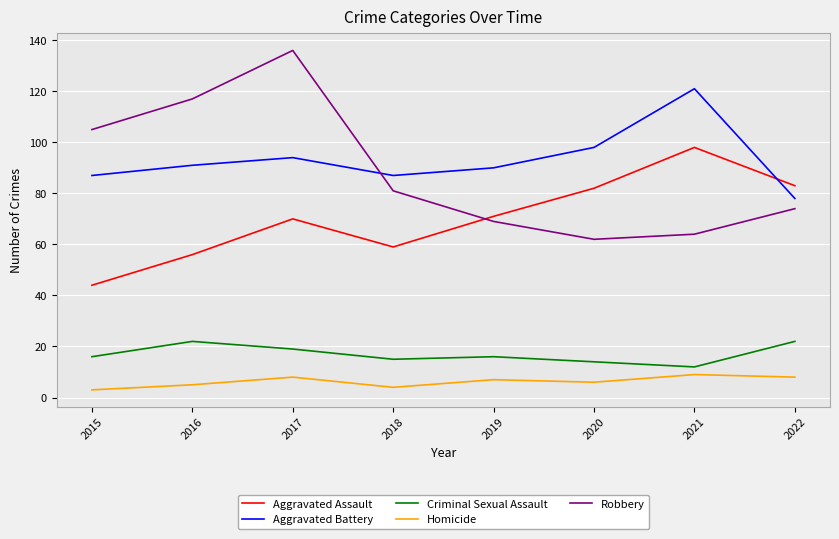

What is the difference between the Criminal Sexual Assault values at 2015 and 2017?

3